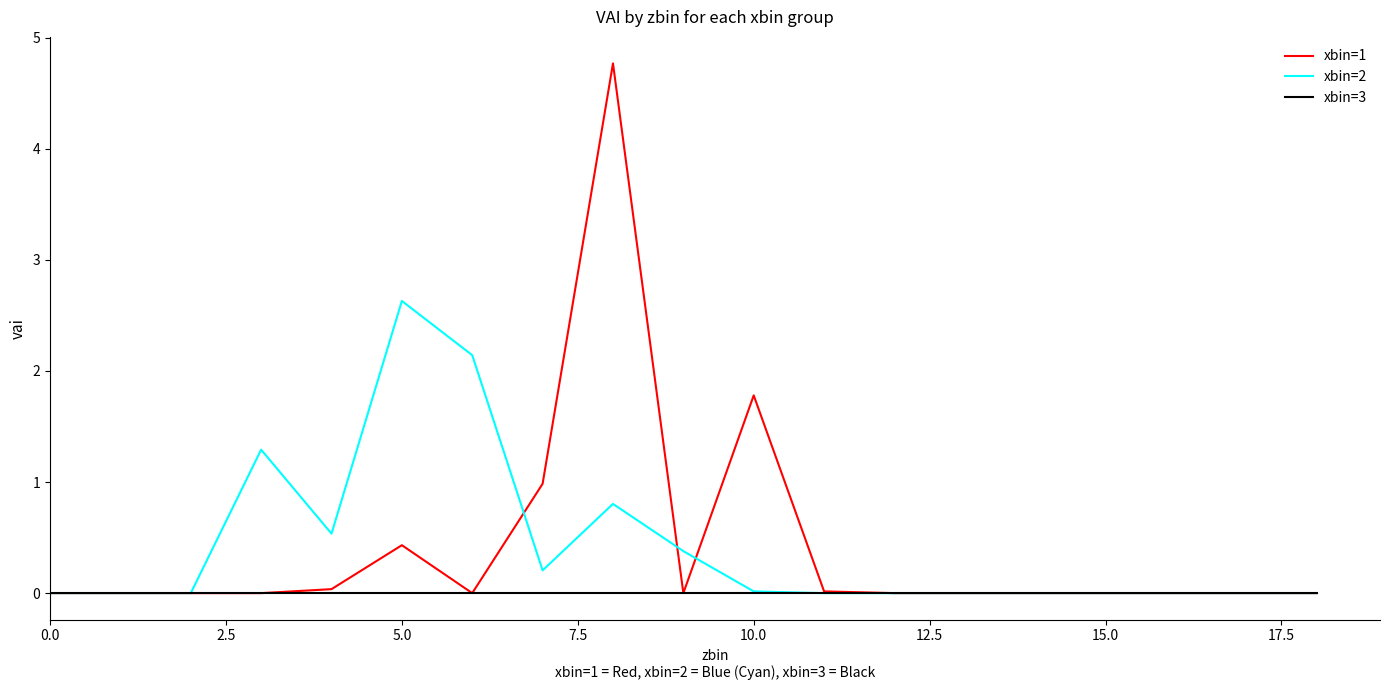

Which series has the largest range (max minus min)?

xbin=1